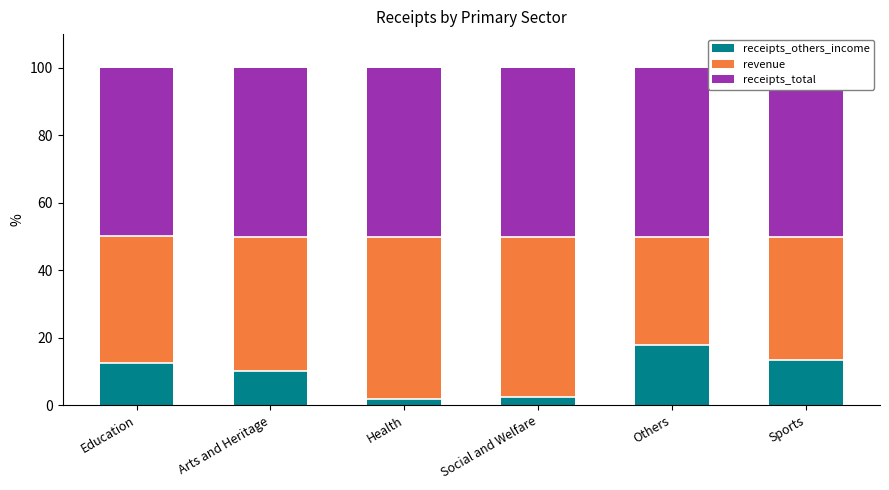

True or false: receipts_others_income has a value of 0.9 at Social and Welfare.

False